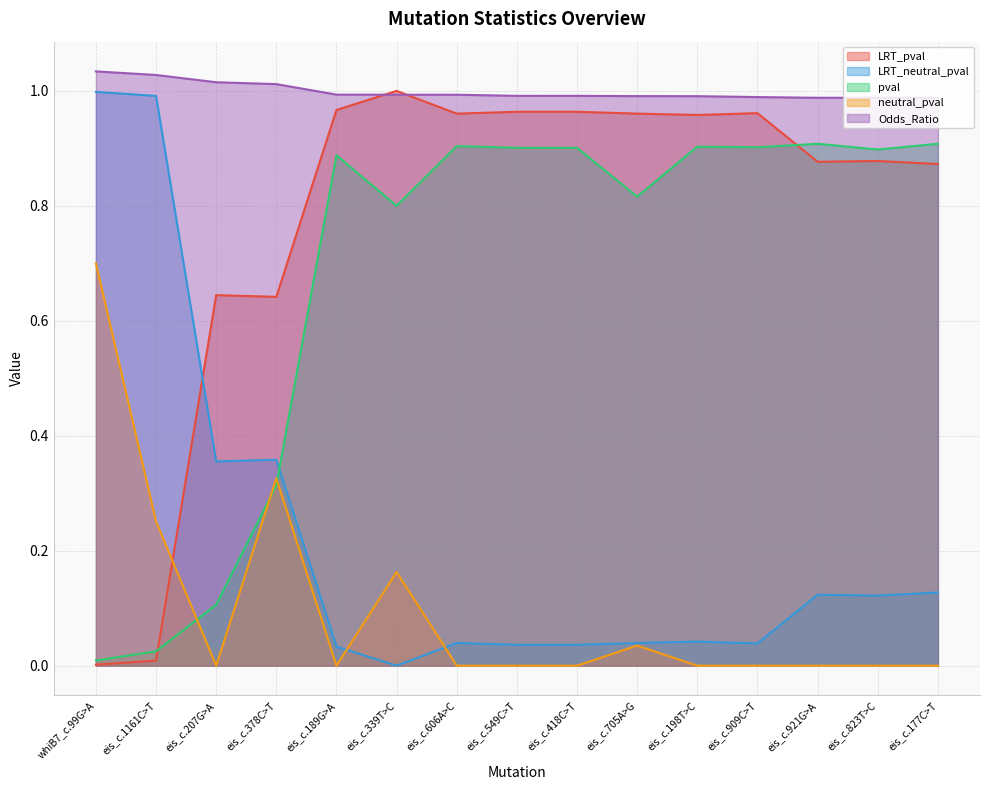

Reading left to right, transcribe all the data shown in this chart.

LRT_pval: 0.0	0.0	0.6	0.6	1.0	1.0	1.0	1.0	1.0	1.0	1.0	1.0	0.9	0.9	0.9
LRT_neutral_pval: 1.0	1.0	0.4	0.4	0.0	0.0	0.0	0.0	0.0	0.0	0.0	0.0	0.1	0.1	0.1
pval: 0.0	0.0	0.1	0.3	0.9	0.8	0.9	0.9	0.9	0.8	0.9	0.9	0.9	0.9	0.9
neutral_pval: 0.7	0.3	0.0	0.3	0.0	0.2	0.0	0.0	0.0	0.0	0.0	0.0	0.0	0.0	0.0
Odds_Ratio: 1.0	1.0	1.0	1.0	1.0	1.0	1.0	1.0	1.0	1.0	1.0	1.0	1.0	1.0	1.0